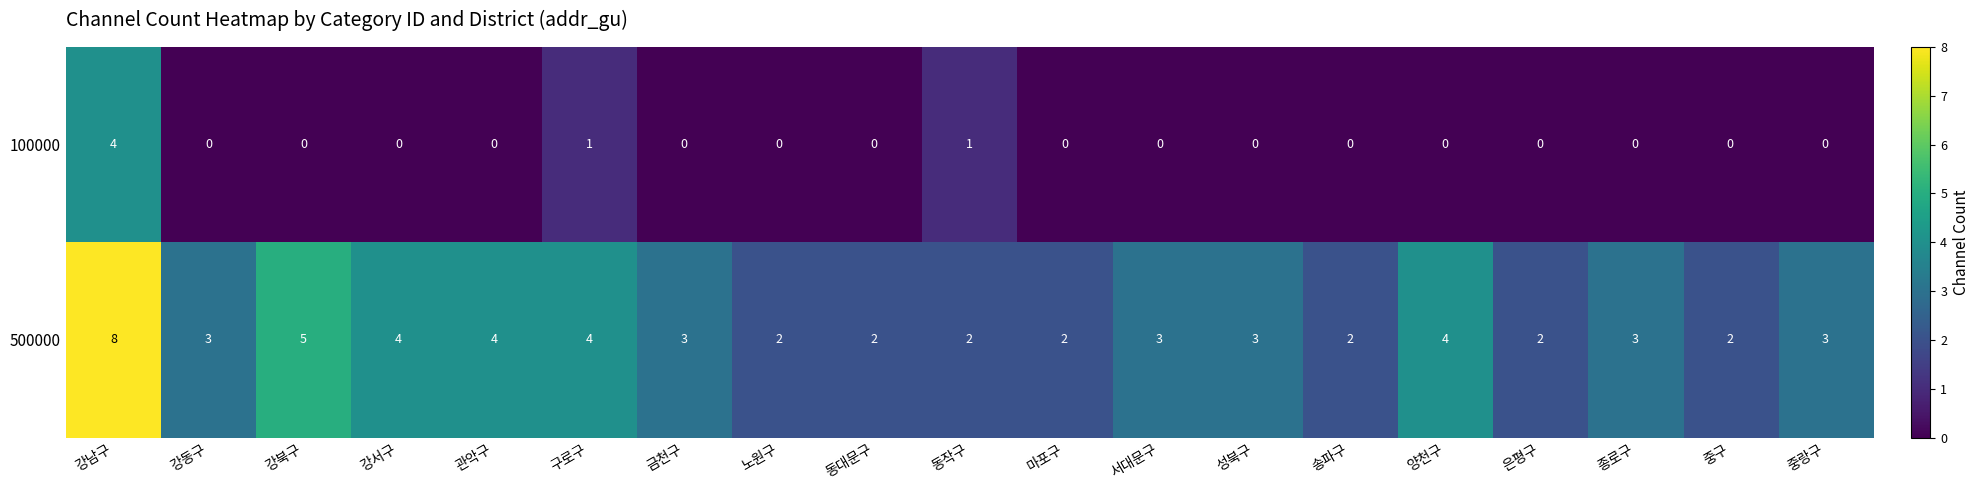

True or false: 500000 has a value of 1 at 구로구.

False